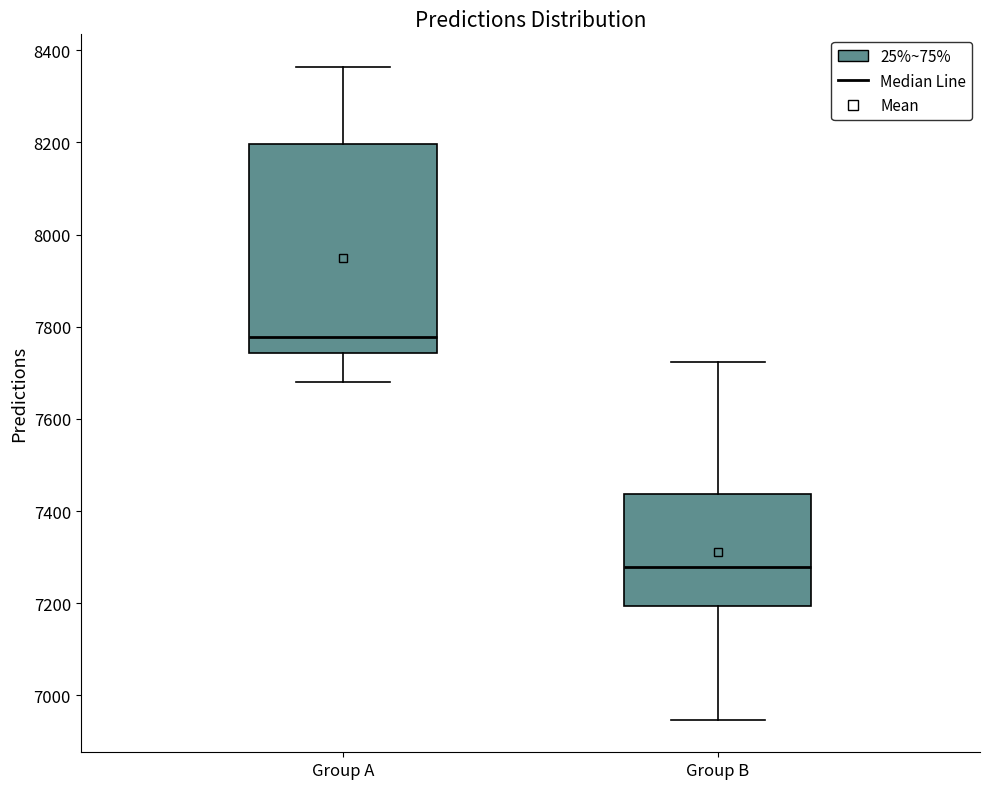

Which box's median line is the highest?

Group A